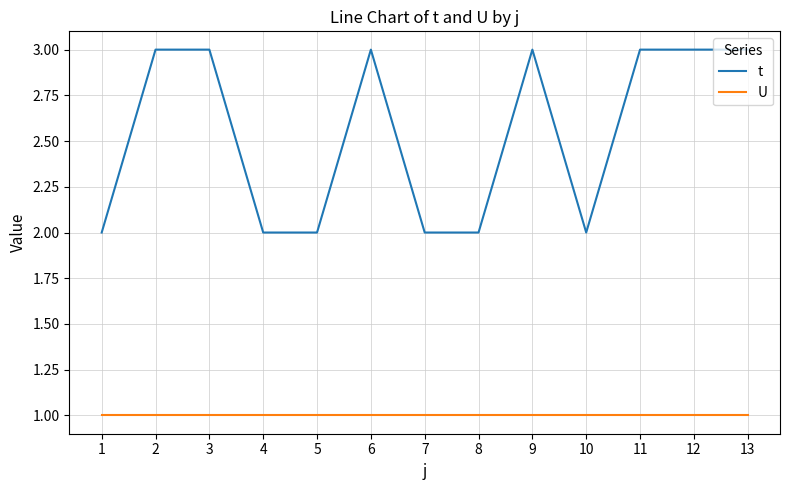

Count the number of categories in the chart.

13